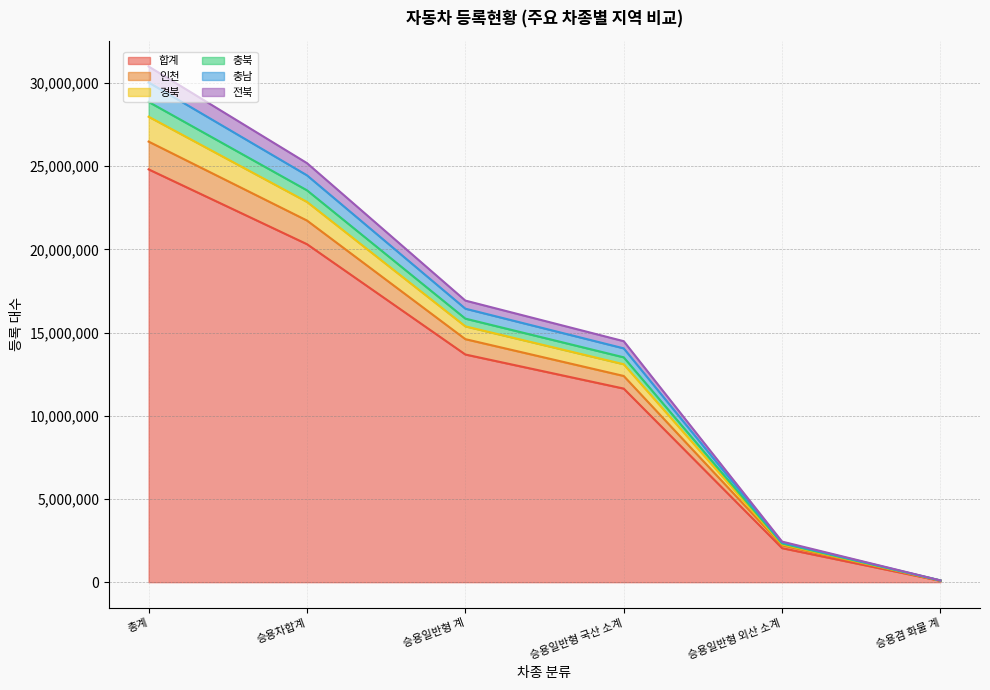

What is the highest value of the 합계 series?

24810637